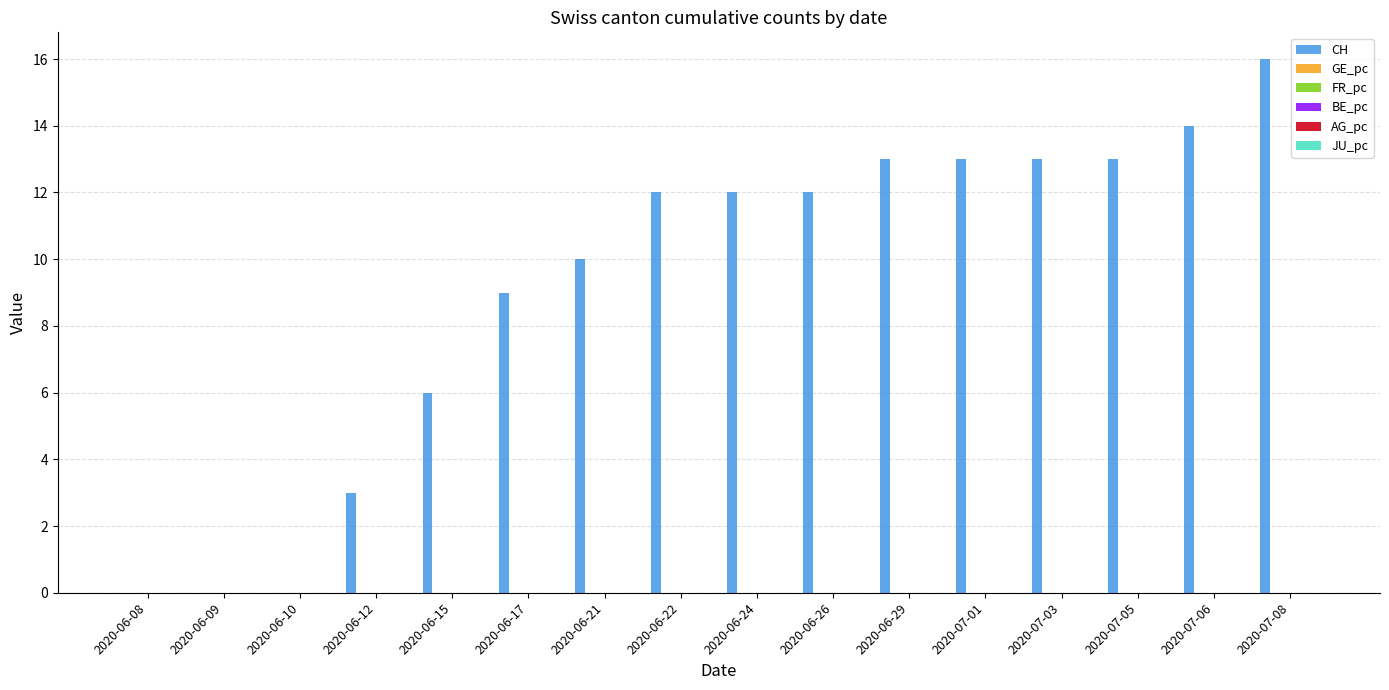

At which category is the sum across all series the highest?

2020-07-08